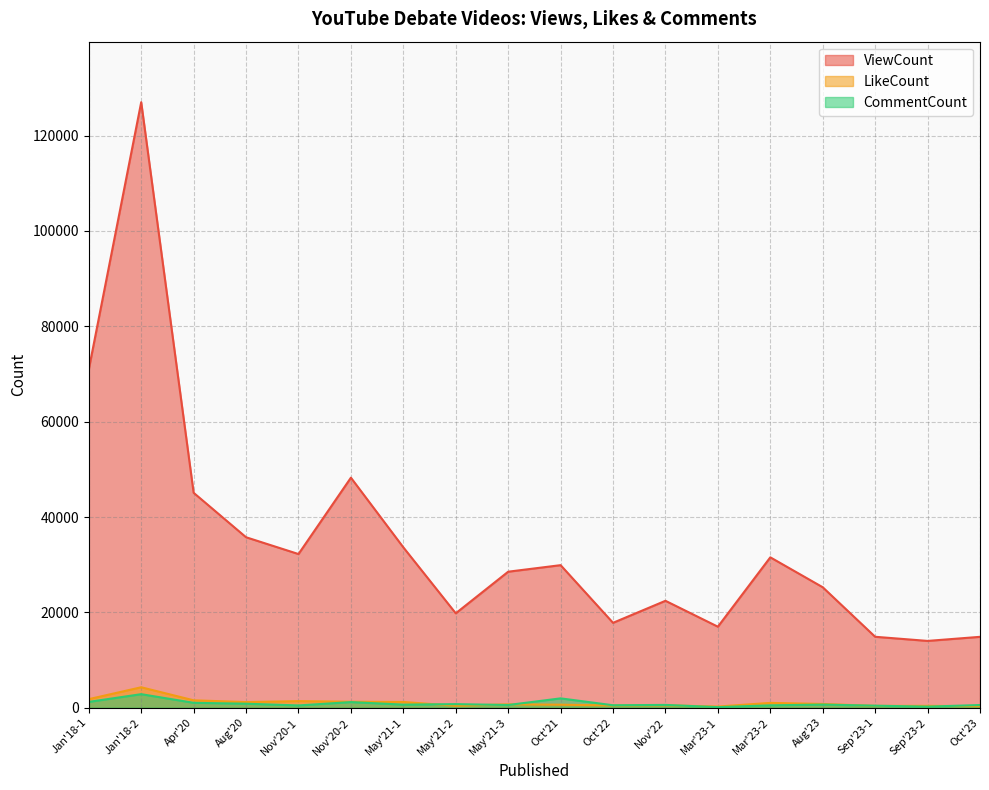

What is the sum of all ViewCount values?

628910